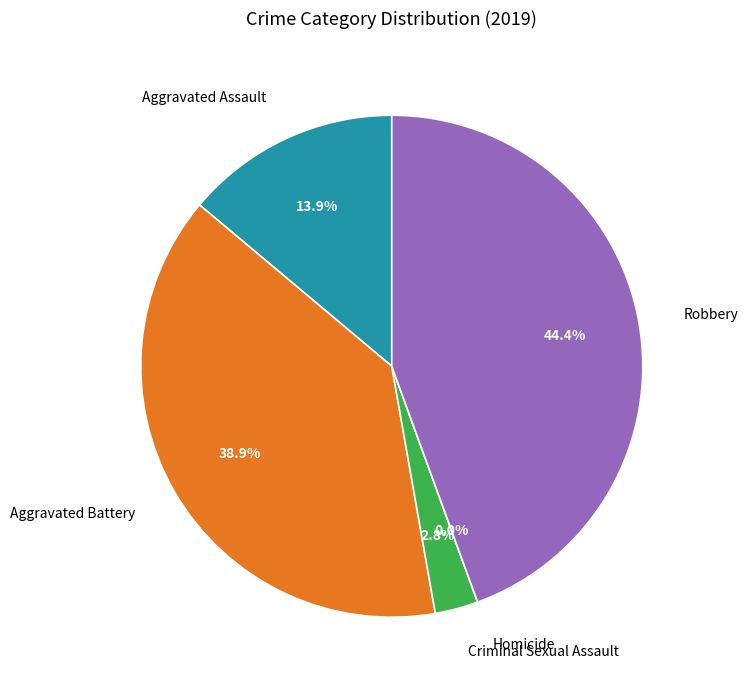

Does any single category account for the majority?

No